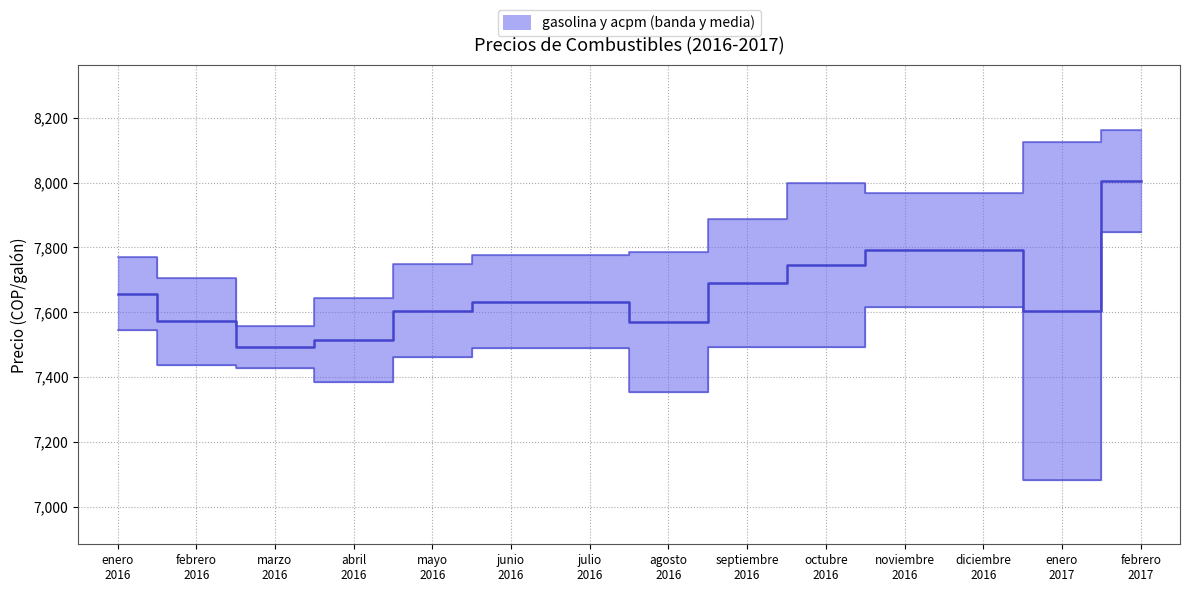

What is the label of the 5th point from the left?

mayo
2016